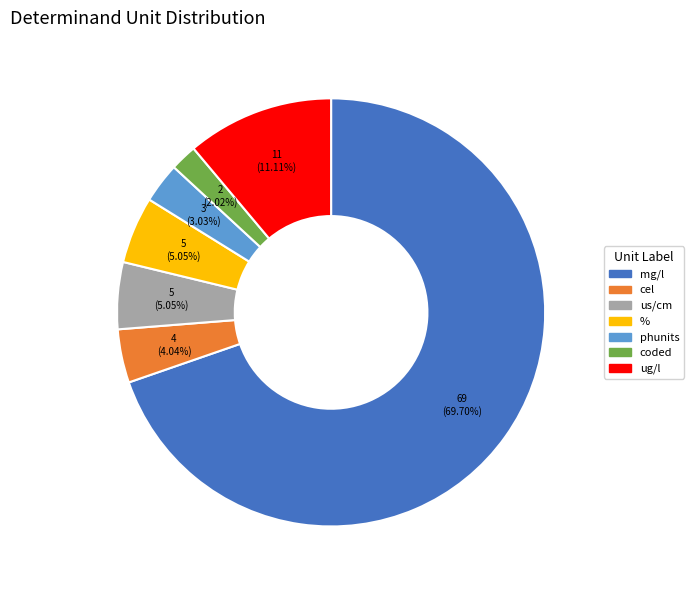

What is the majority slice?

mg/l